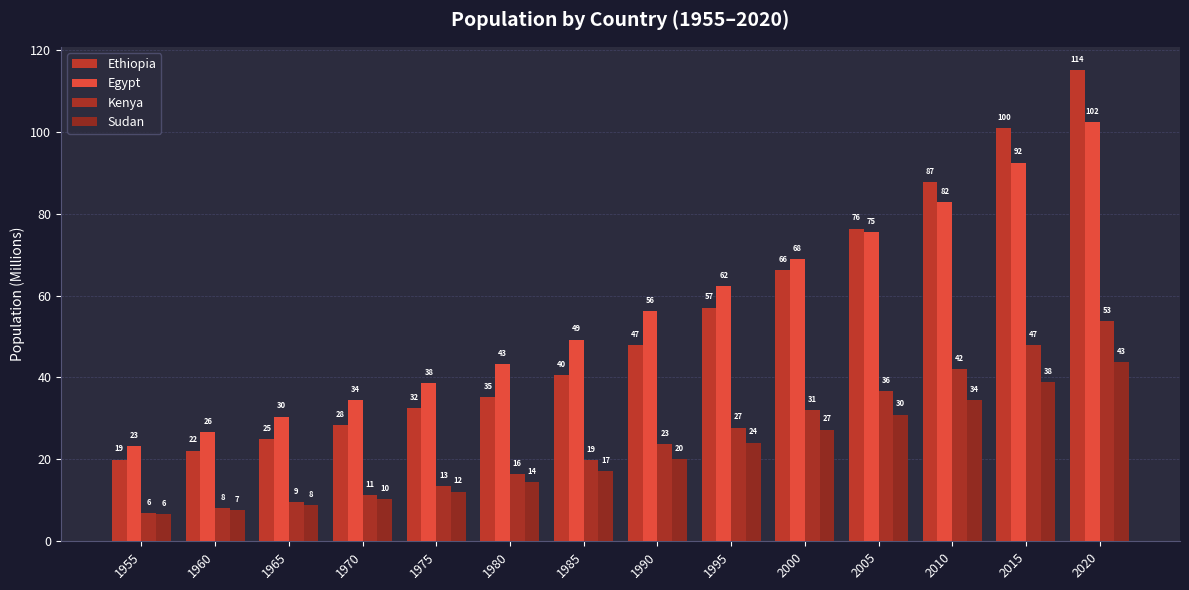

Rank the series at 2010 from highest to lowest value.

Ethiopia, Egypt, Kenya, Sudan